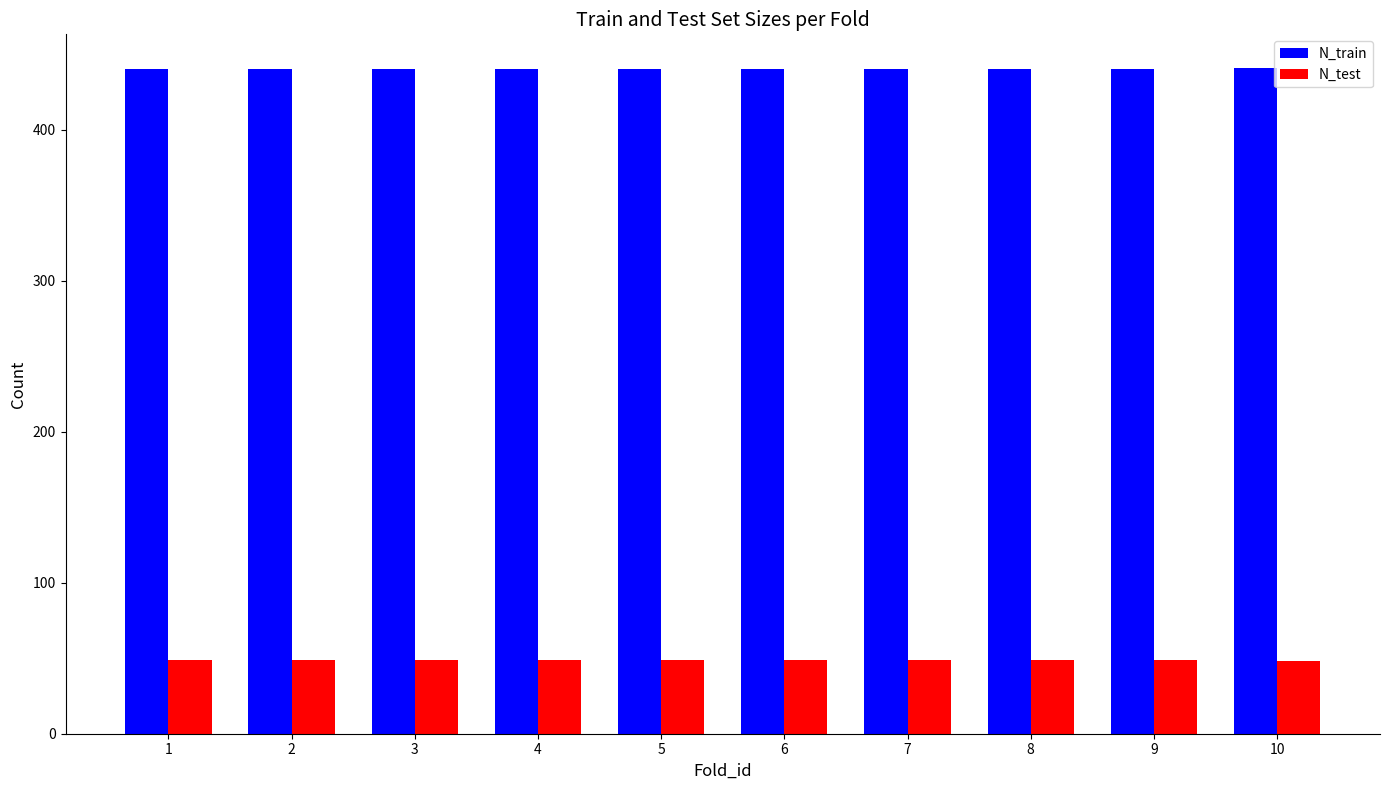

Is the value of N_train at 5 greater than the value of N_test at 9?

Yes